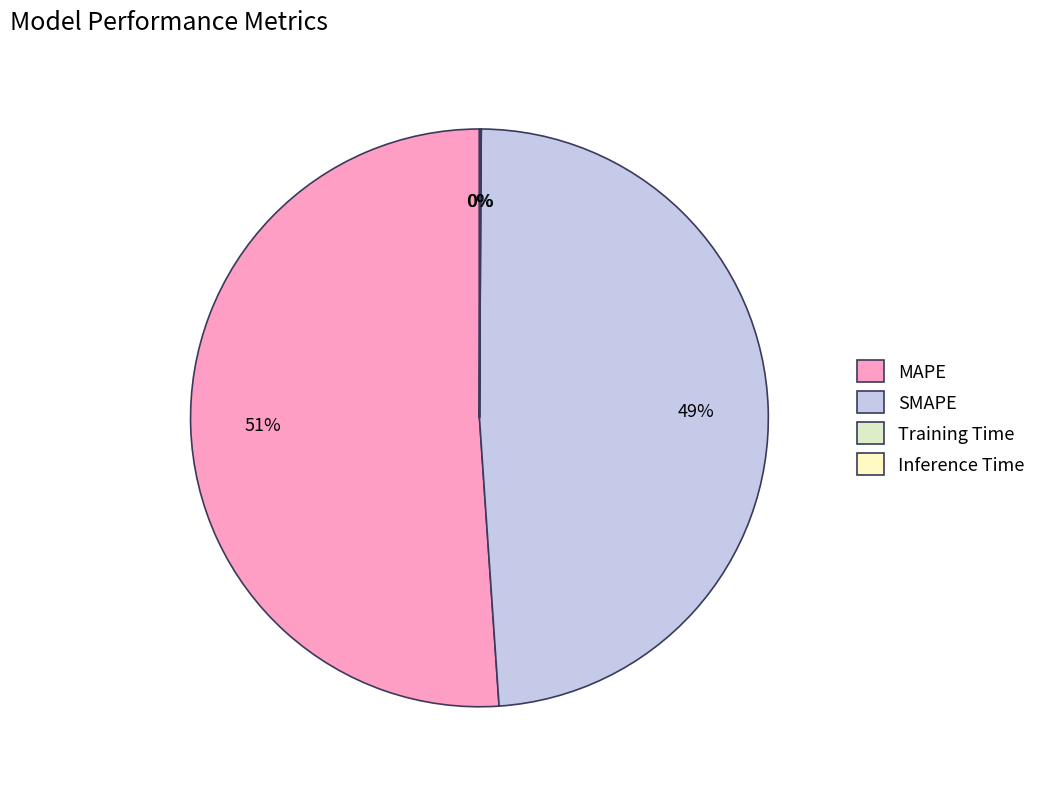

What percentage is the SMAPE slice, to the nearest percent?

49%